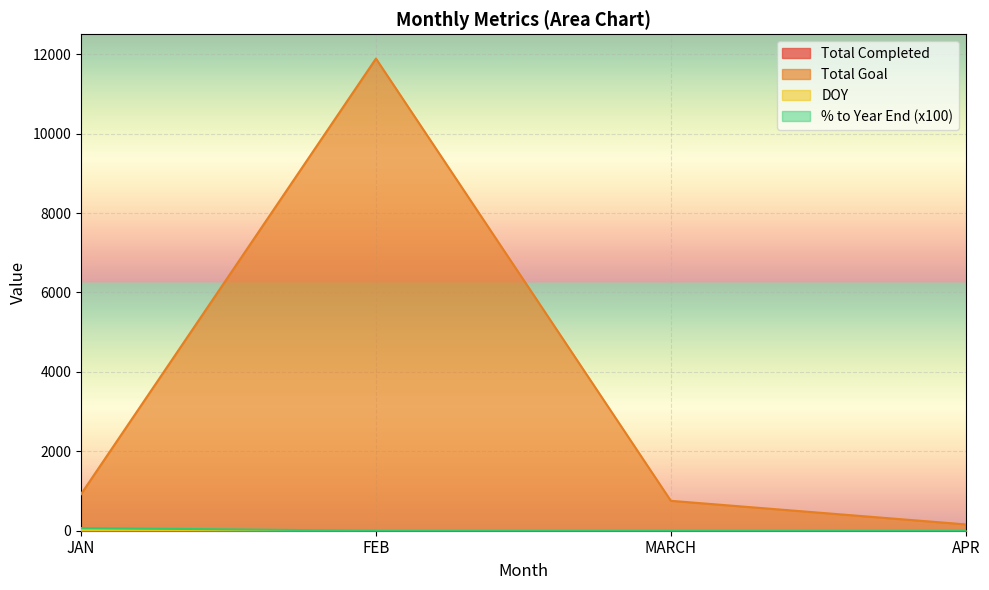

Between % to Year End and Total Goal, which is larger?

Total Goal